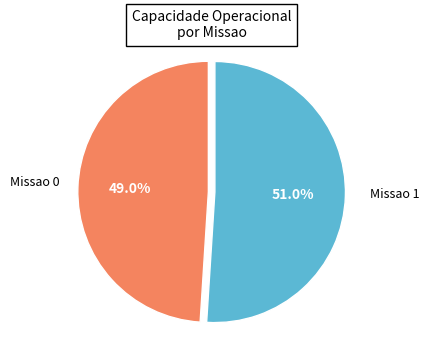

Is there a majority slice in this chart?

Yes